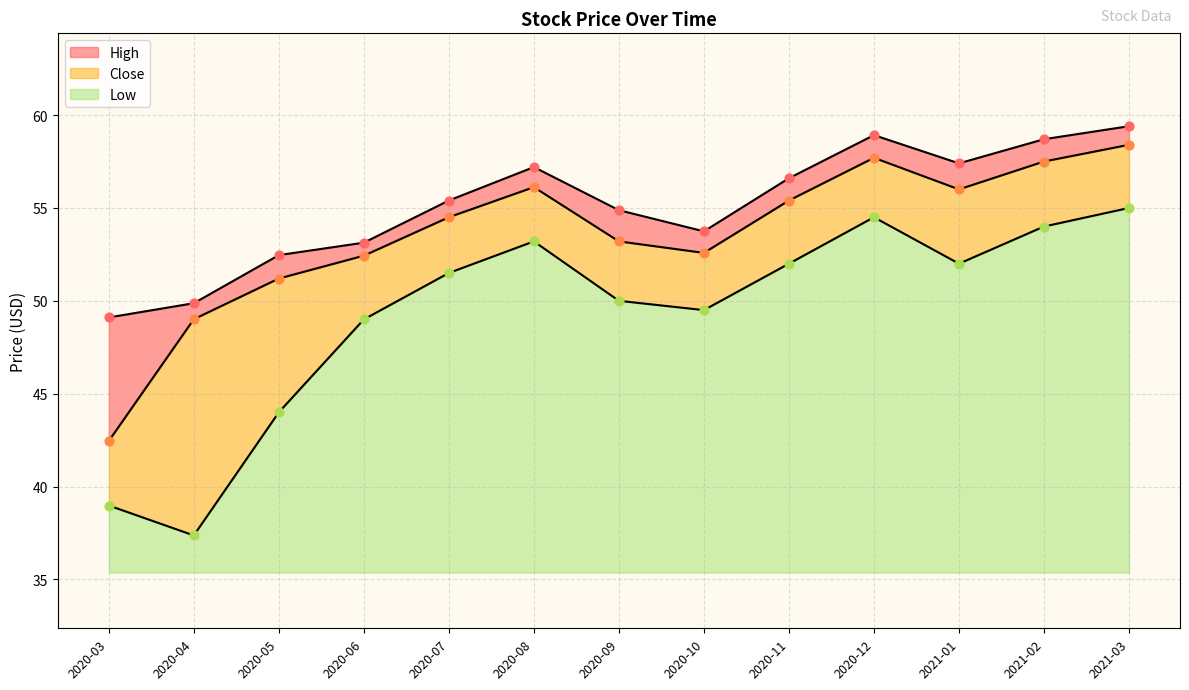

Is the value of Low at 2021-02 greater than the value of High at 2021-02?

No